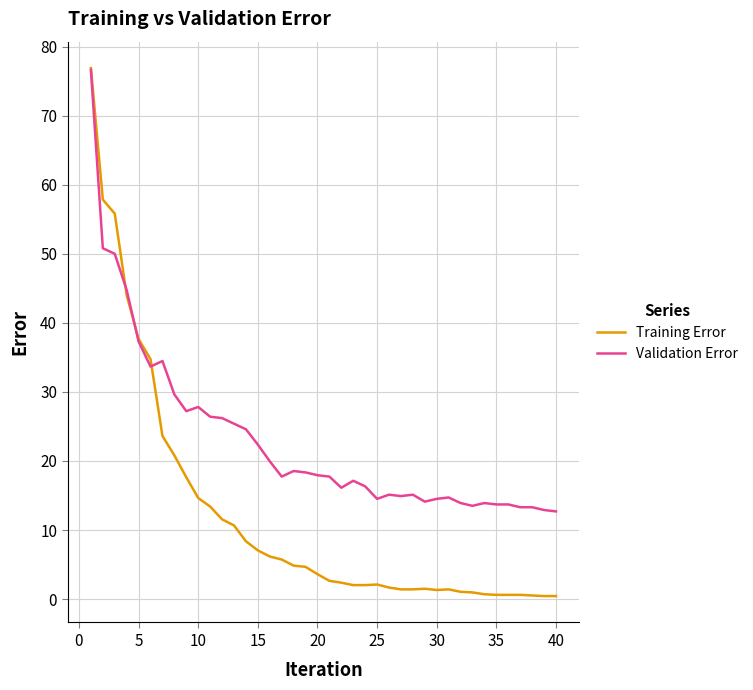

Which series has the widest spread of values?

Training Error